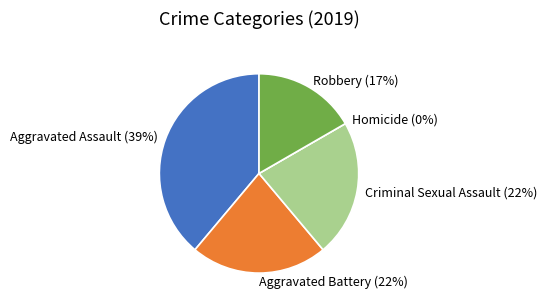

Count the number of slices in the pie.

5